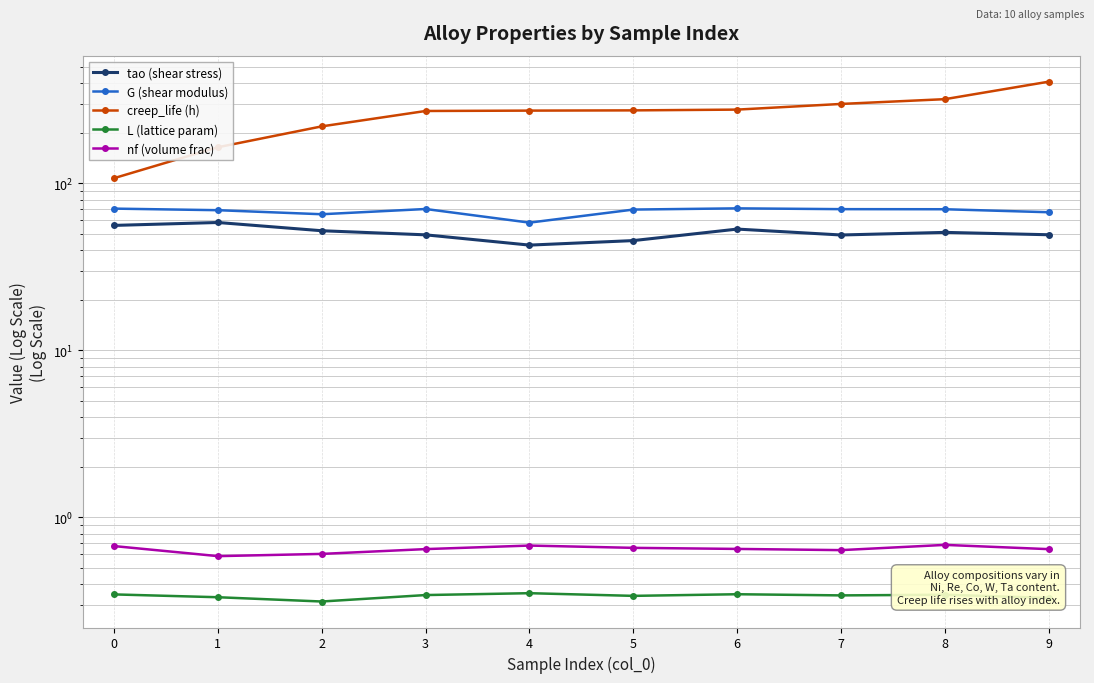

At which category does the chart reach its peak across all series?

9